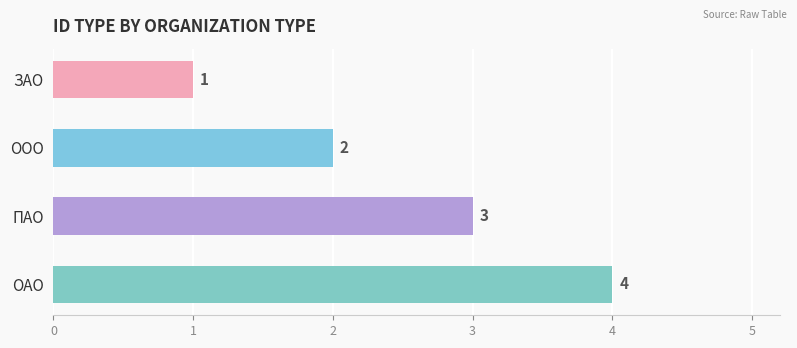

What is the ratio of the value at ООО to the value at ОАО?

0.5